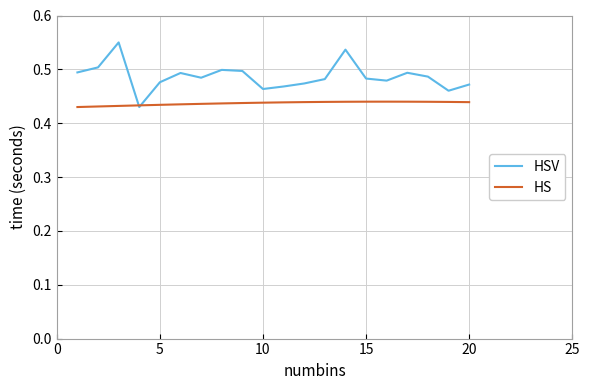

Which series has the widest spread of values?

HSV